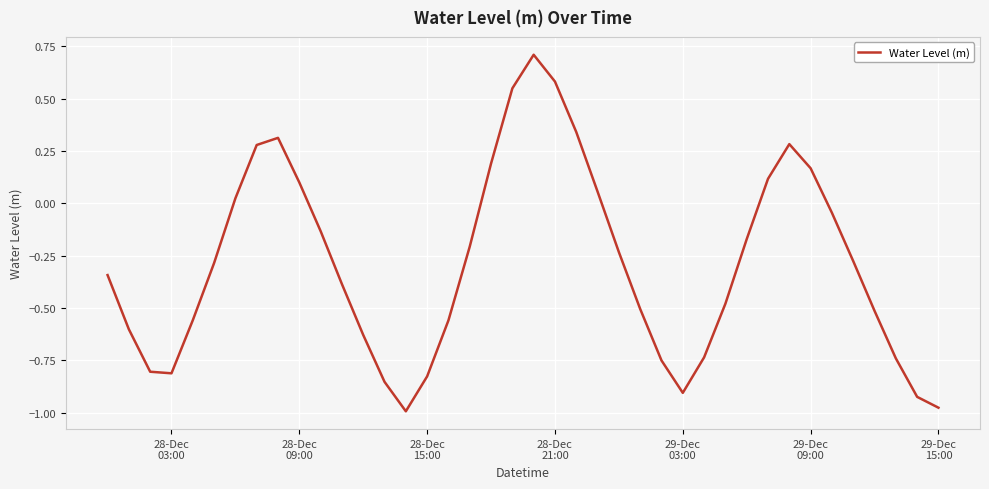

What is the difference between the maximum and minimum values?

1.7